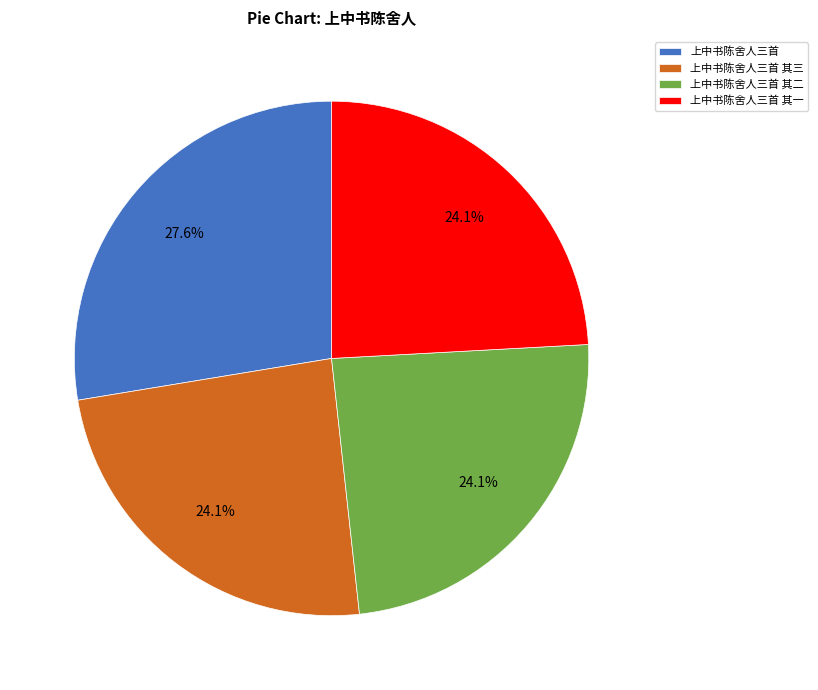

What is the ratio of the value at 上中书陈舍人三首 to the value at 上中书陈舍人三首 其三?

1.1